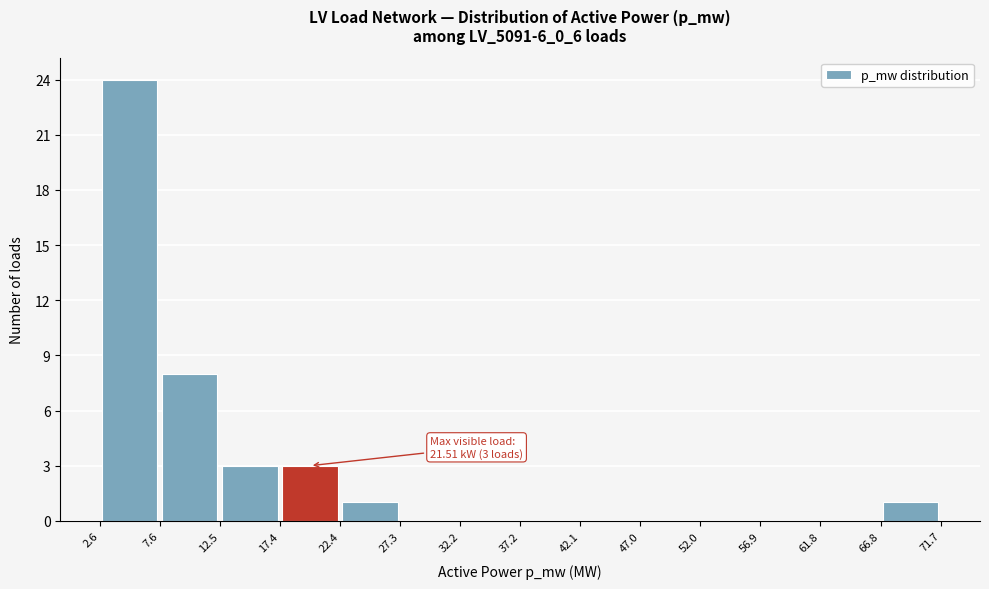

Over which range of the x-axis is the bar tallest?

2.6 to 7.6